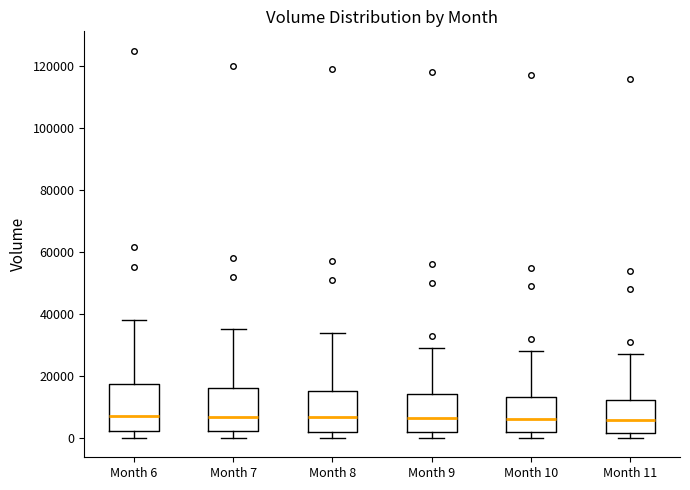

Reading left to right, transcribe this box plot: for each box, give where its median line is, the range the box spans, and where its two whiskers end, as read against the y-axis. The values are not printed on the chart, so give them approximately, as read against the axis.

Month 6: median 8000, box 2000 to 18000, whiskers 0 to 38000
Month 7: median 6000, box 2000 to 16000, whiskers 0 to 36000
Month 8: median 6000, box 2000 to 16000, whiskers 0 to 34000
Month 9: median 6000, box 2000 to 14000, whiskers 0 to 30000
Month 10: median 6000, box 2000 to 14000, whiskers 0 to 28000
Month 11: median 6000, box 2000 to 12000, whiskers 0 to 28000